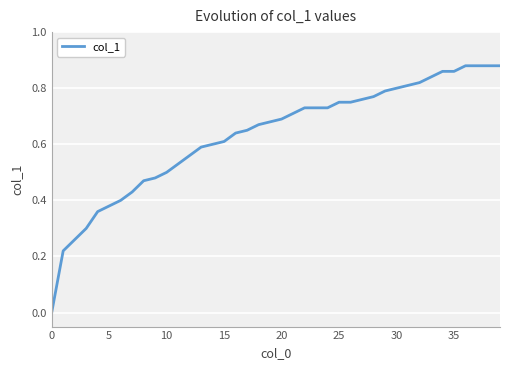

True or false: the data shows 0.6 at 15.

True